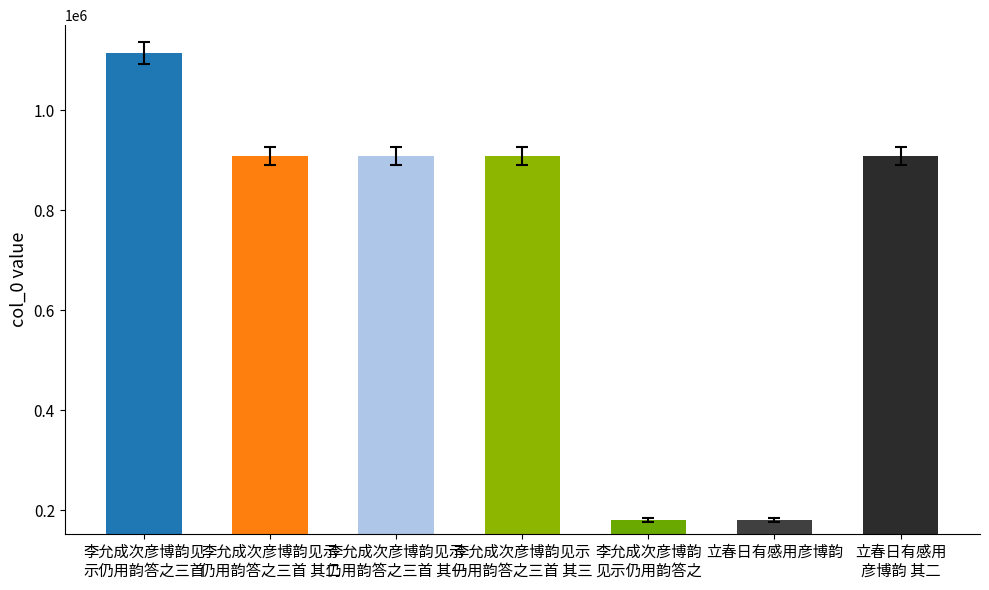

Is it true that the value at 李允成次彦博韵见
示仍用韵答之三首 is 1114509?

True